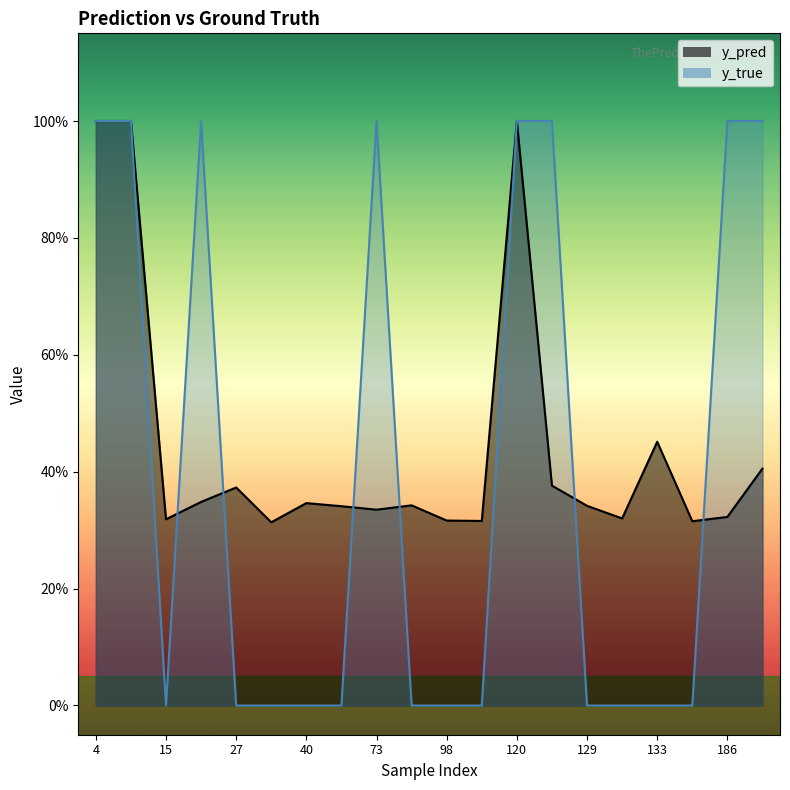

In y_true, how many points are lower than both neighbors (excluding endpoints)?

1